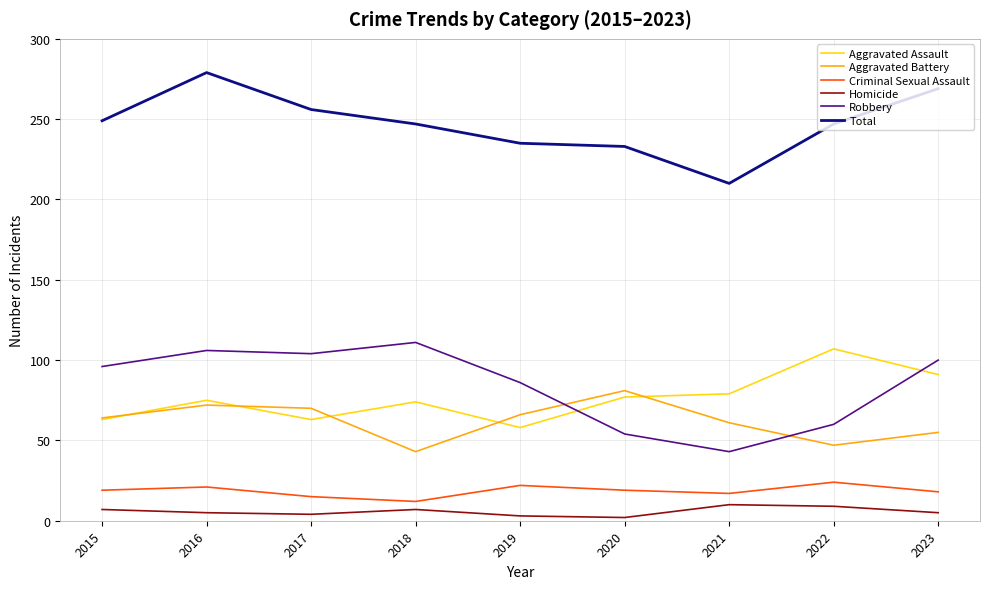

True or false: Aggravated Battery has a value of 61 at 2021.

True